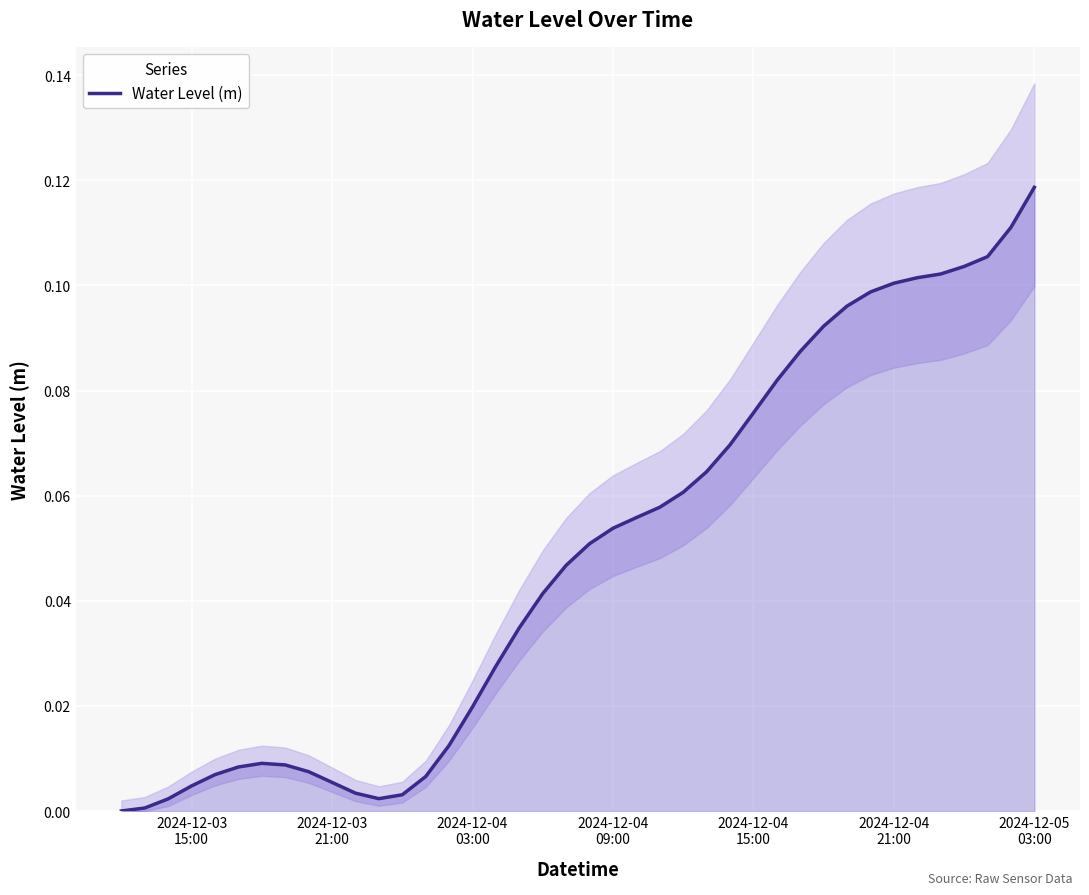

How many distinct data groups are displayed?

1